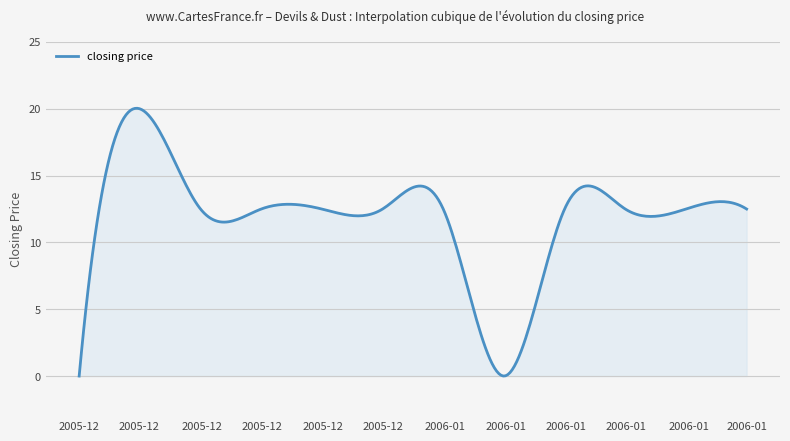

What is the greatest value displayed?

20.0